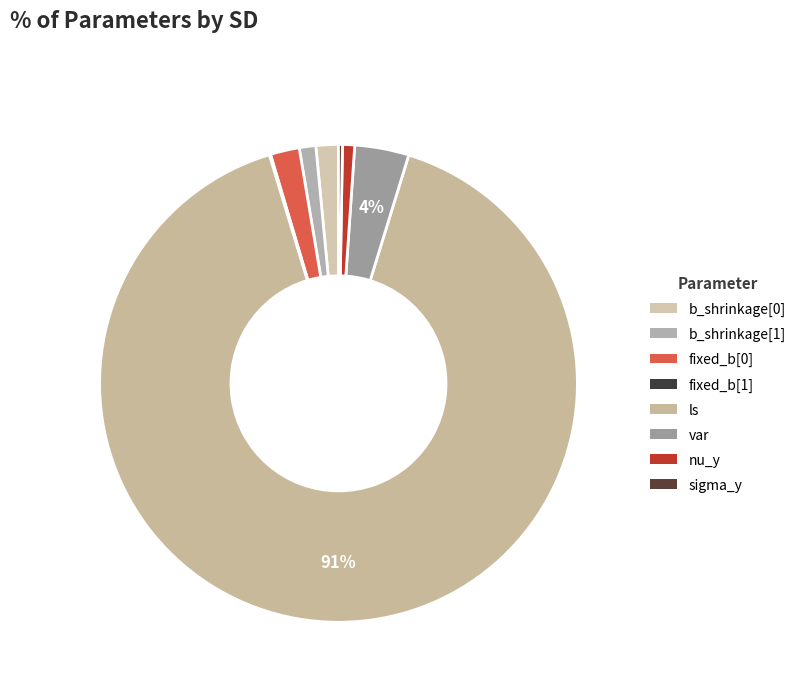

Which category has the biggest portion of the pie?

ls